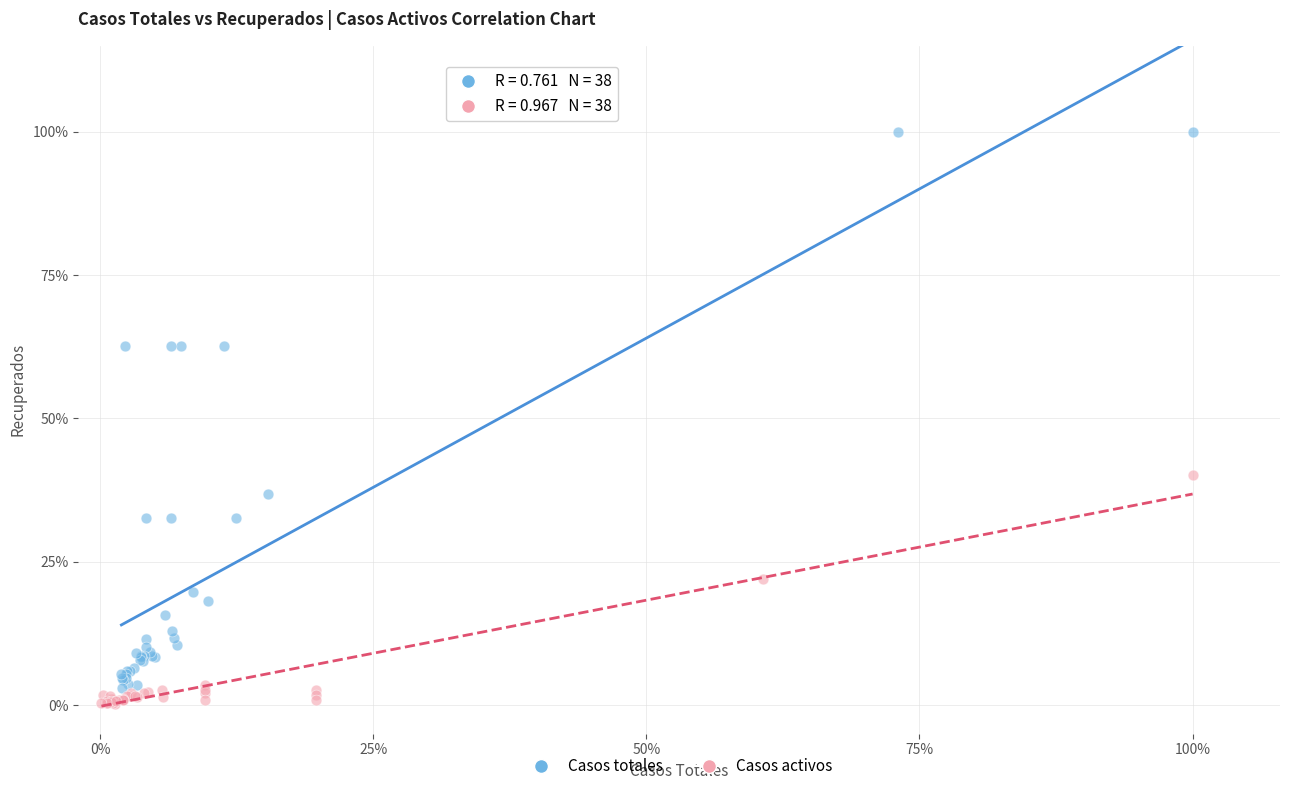

Which series reaches the minimum Y coordinate?

Casos activos